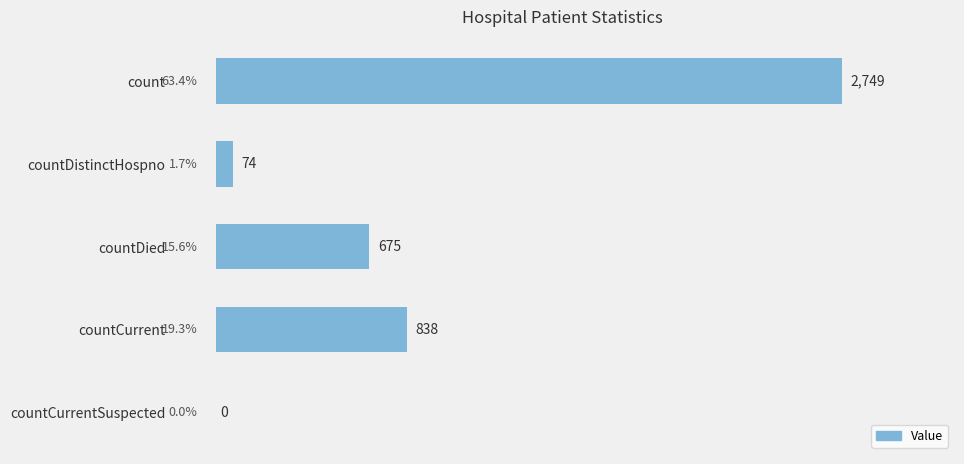

What is the change in value from count to countDied?

-2074